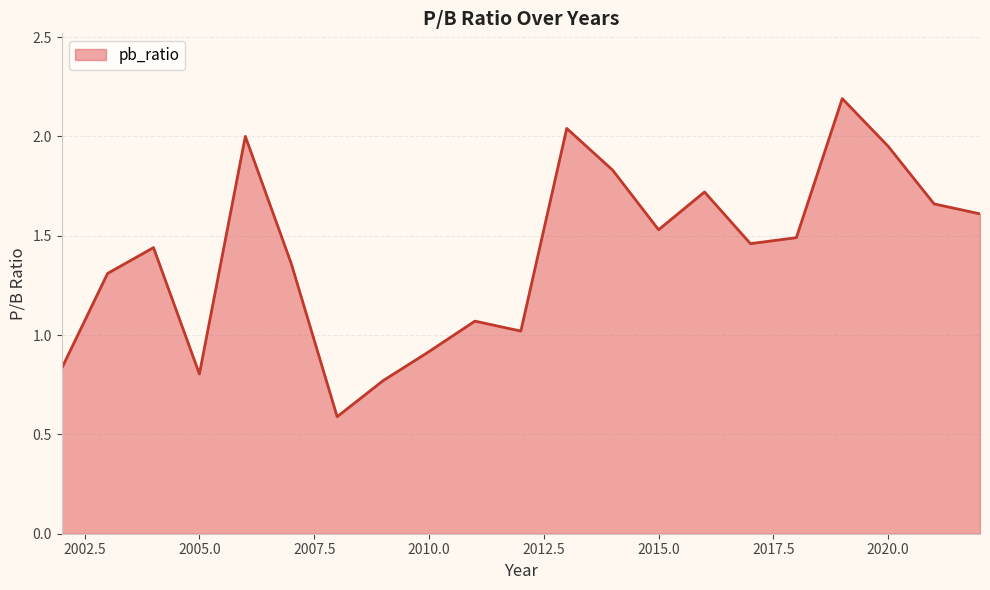

What is the maximum value shown in the chart?

2.2